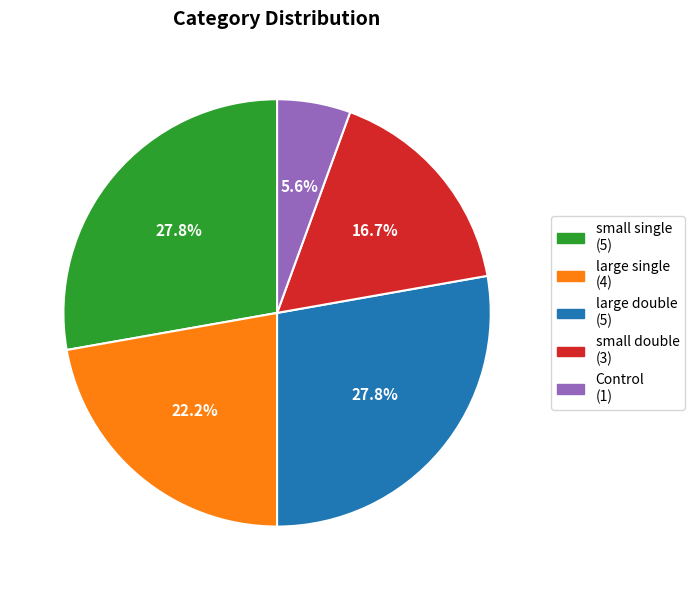

Approximately how many times larger is the value at small single compared to Control?

5.0